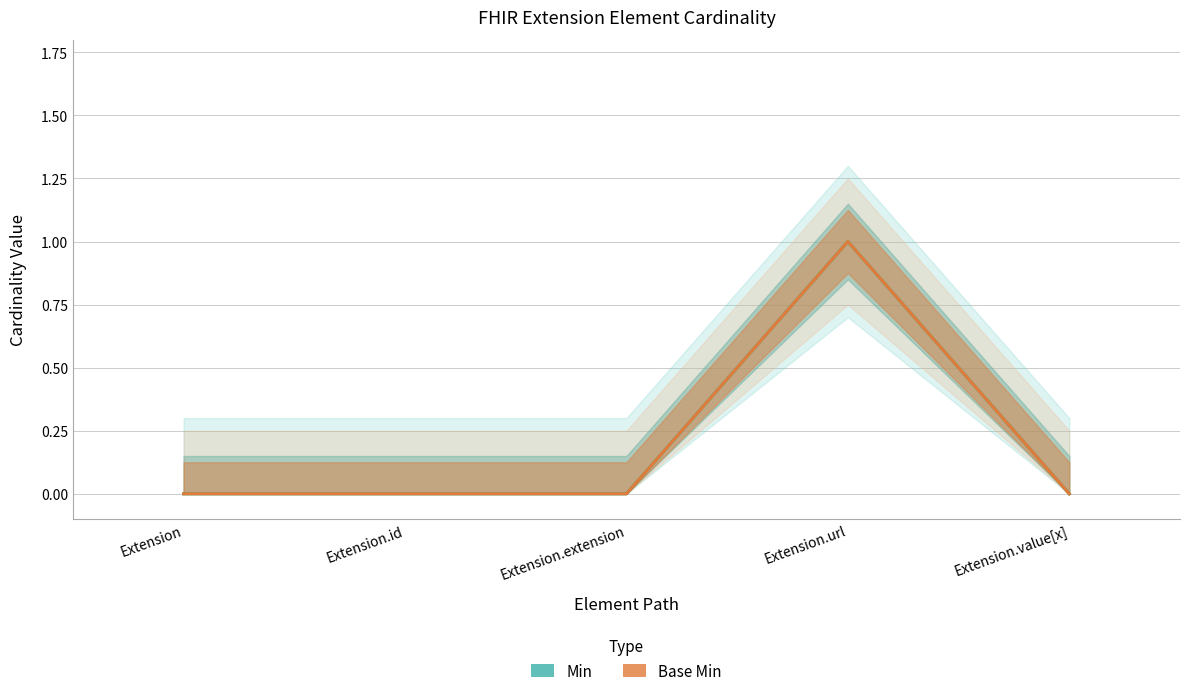

At which category is the sum across all series the highest?

Extension.url